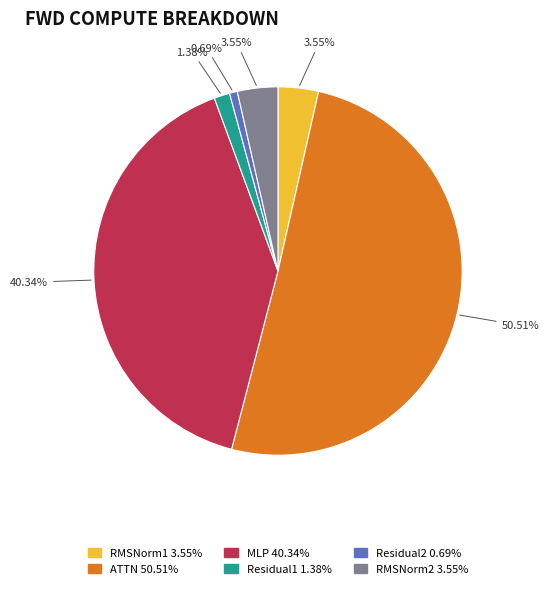

Does RMSNorm1 account for over 50% of the chart?

No